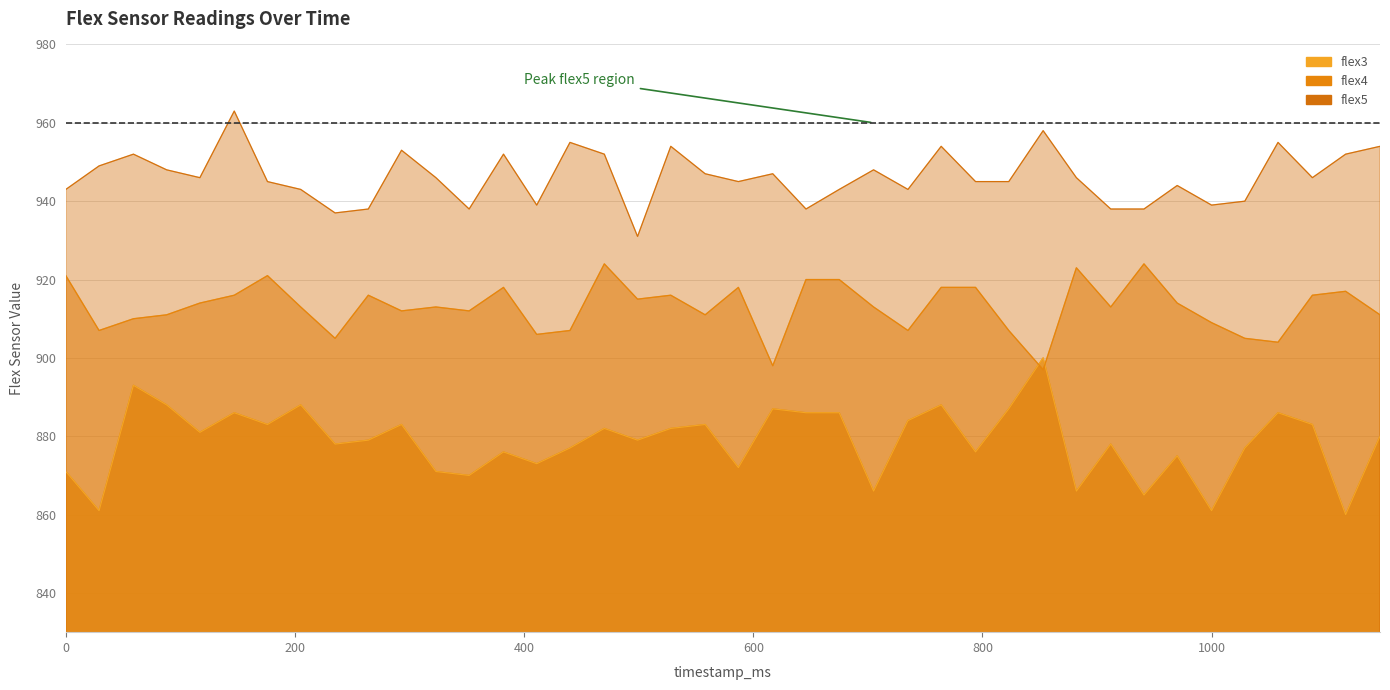

Rank the series by their average value, from highest to lowest.

flex5, flex4, flex3